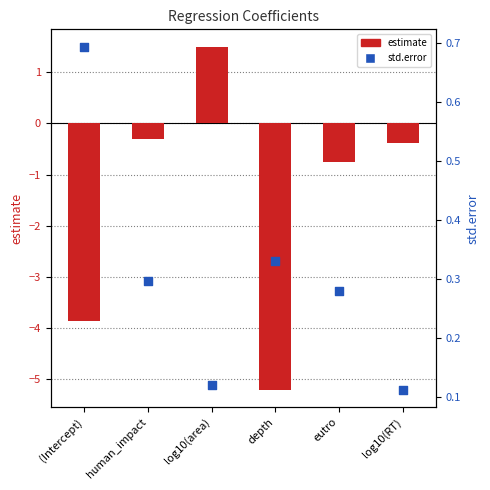

What are all the series names shown in the legend?

estimate, std.error